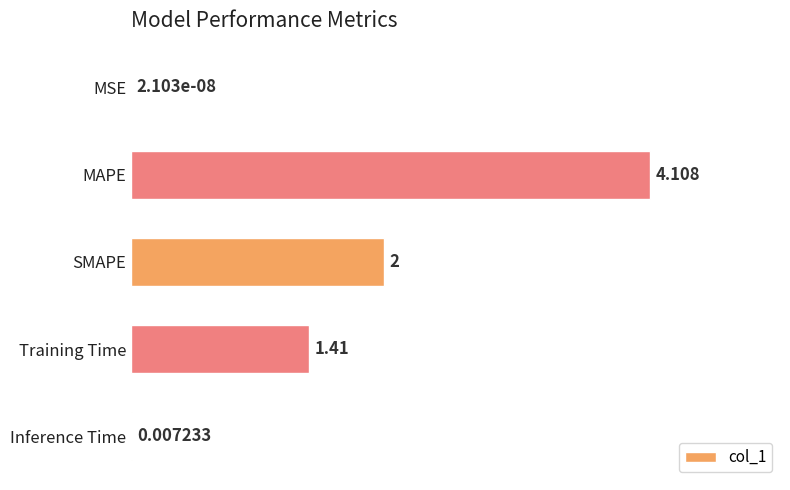

Count the number of values greater than 1.

3